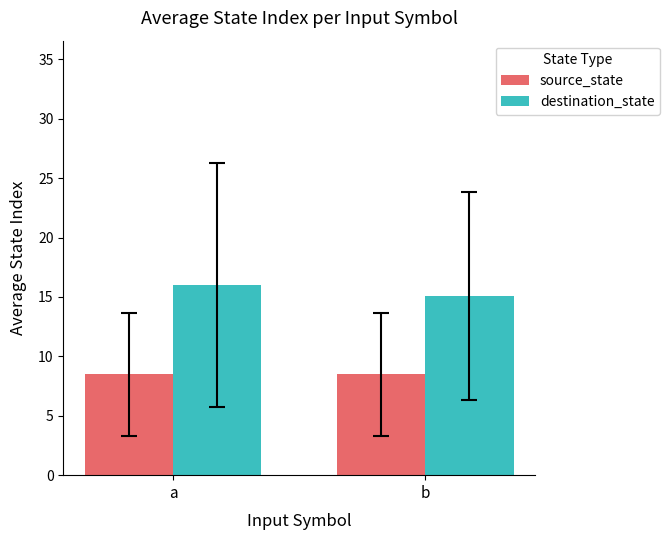

What is the maximum value for destination_state?

16.0